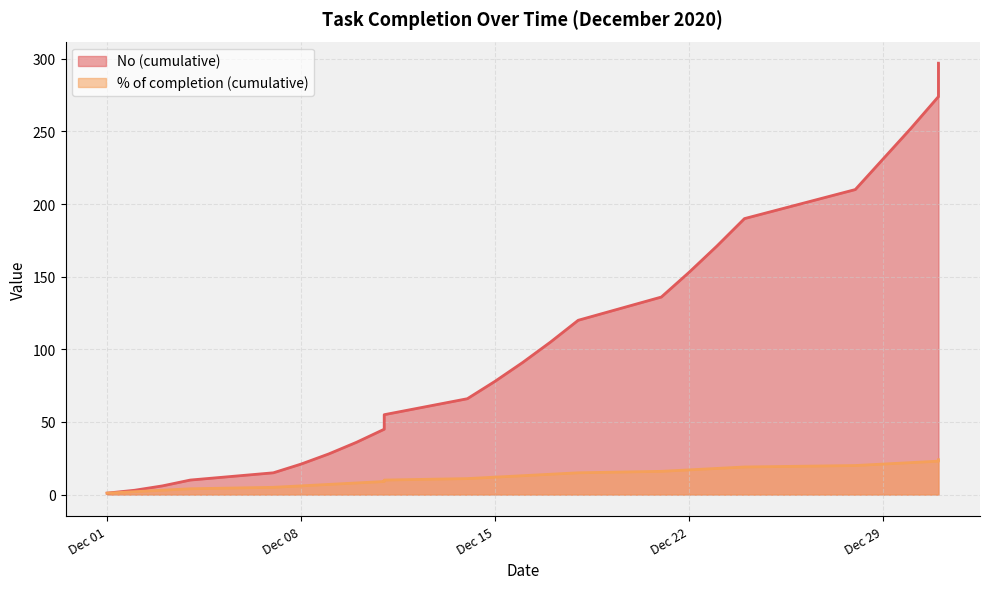

Does the chart have visible grid lines?

Yes